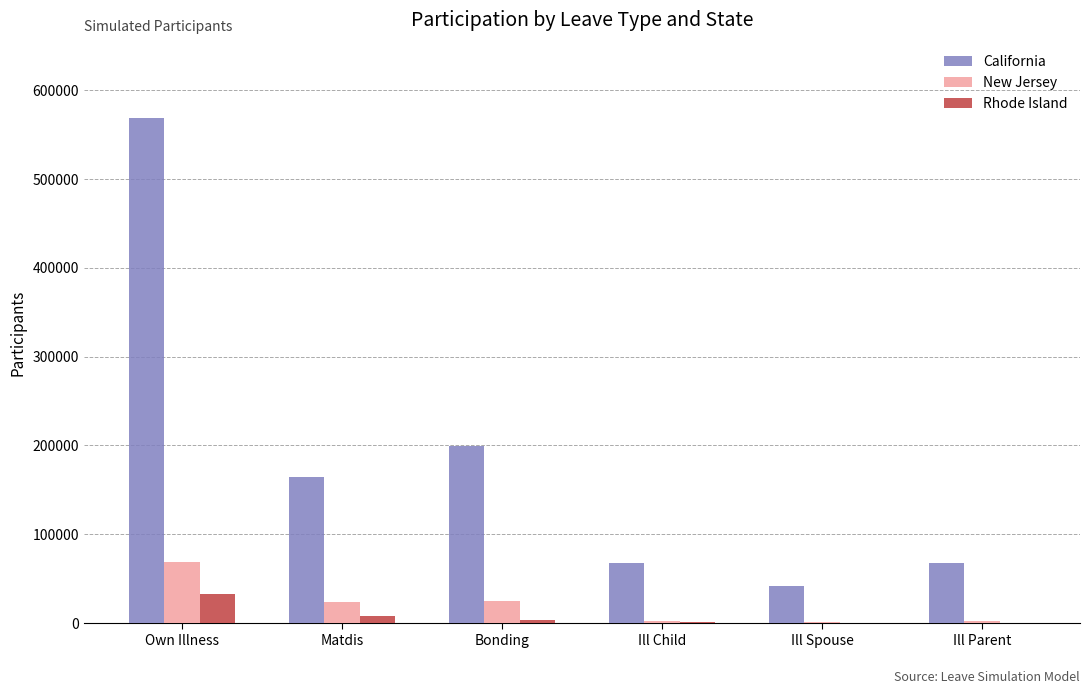

At which label does New Jersey reach its peak?

Own Illness